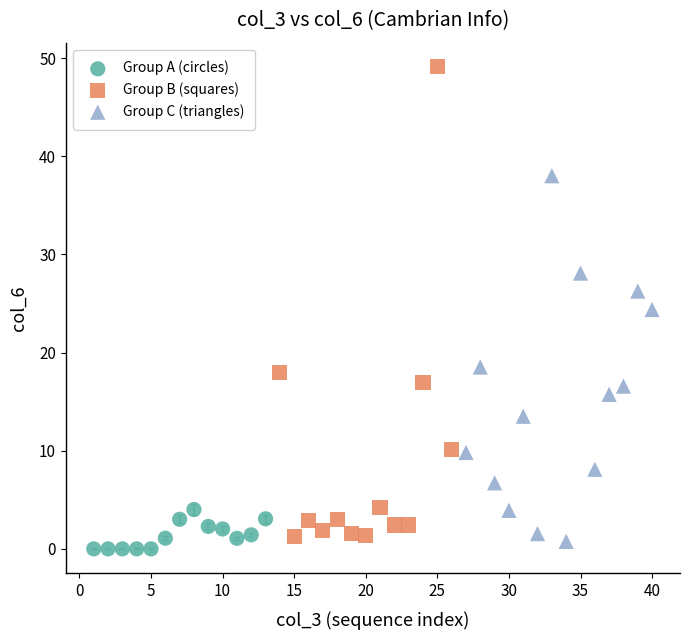

Which series reaches the maximum Y coordinate?

Group B (squares)